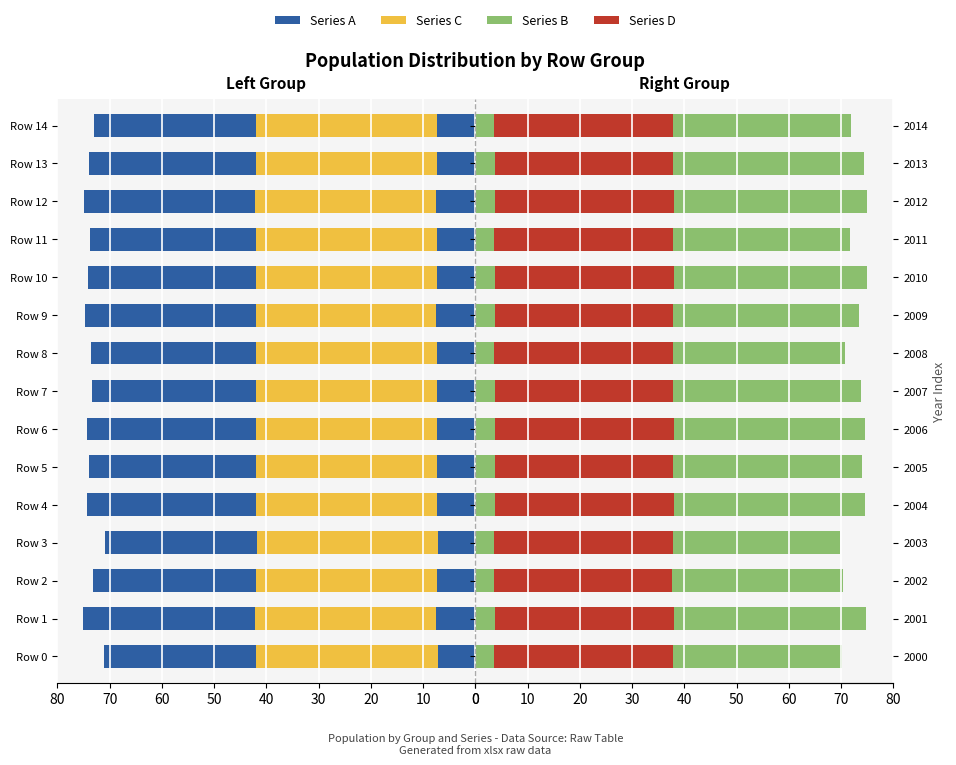

At Row 11, list the series in order from smallest to largest.

Series D, Series C, Series B, Series A